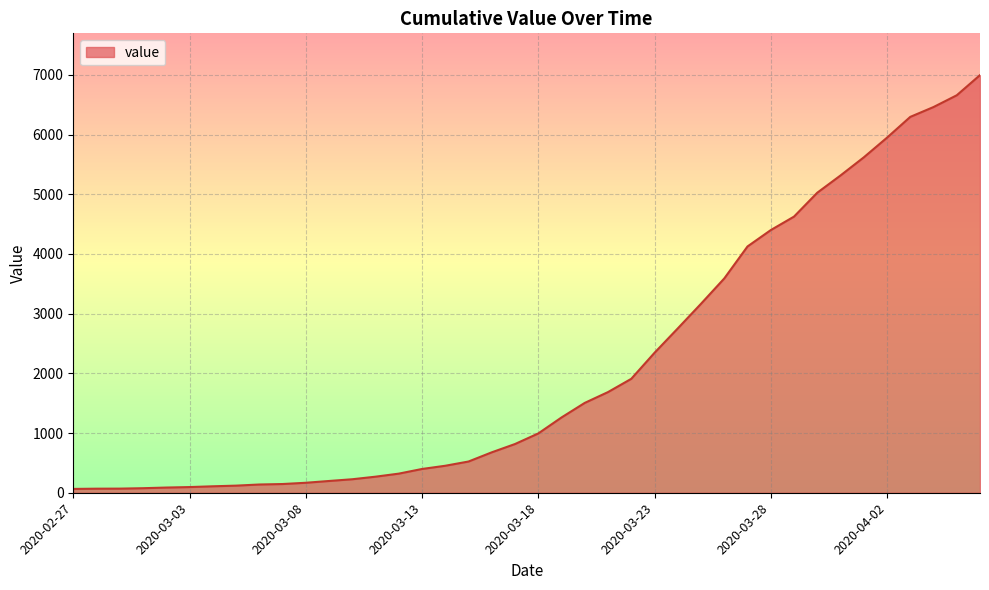

What is the greatest value displayed?

6995